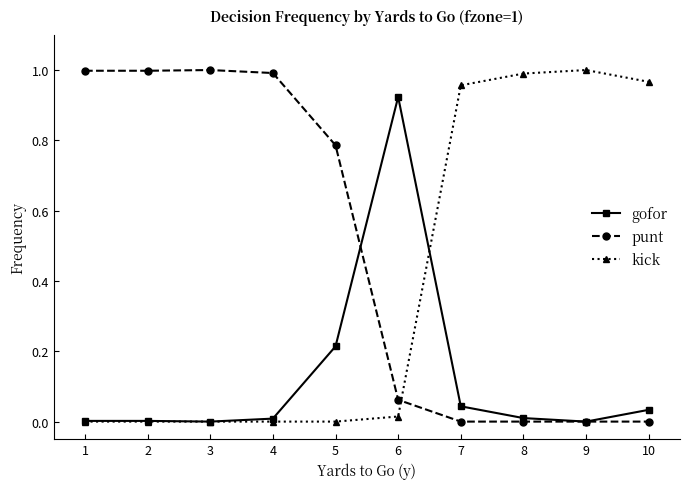

The punt series shows 1.7 at 2. True or false?

False